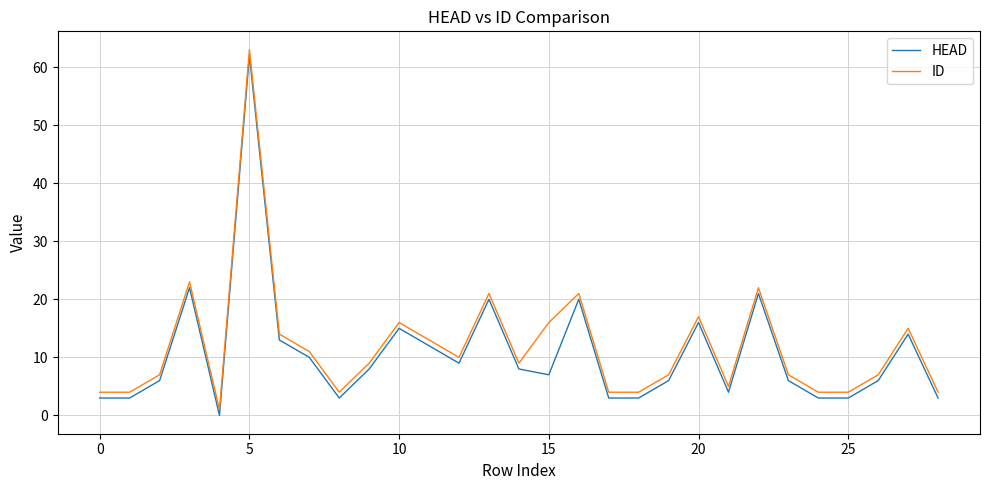

What is the difference between the maximum and minimum values in the ID series?

62